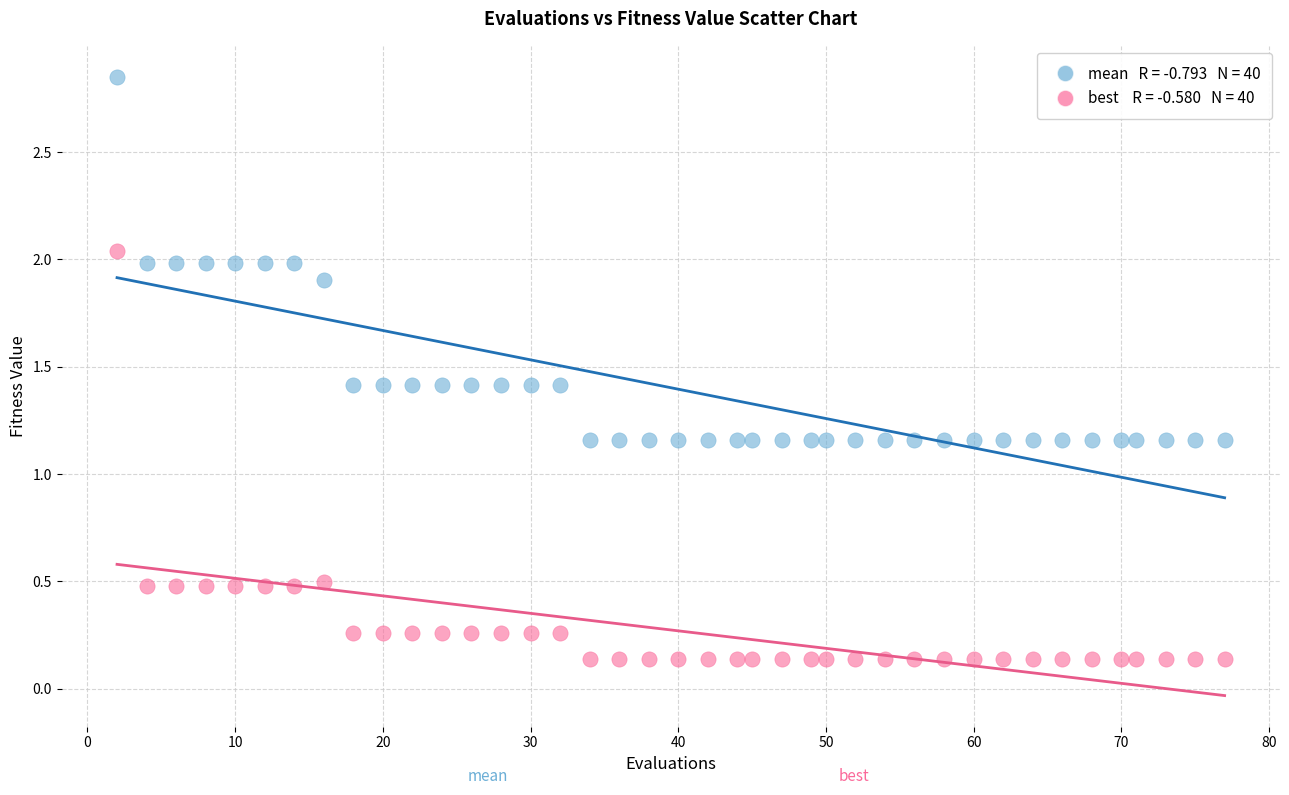

Across all data points, what is the range of Y values (max minus min)?

2.7